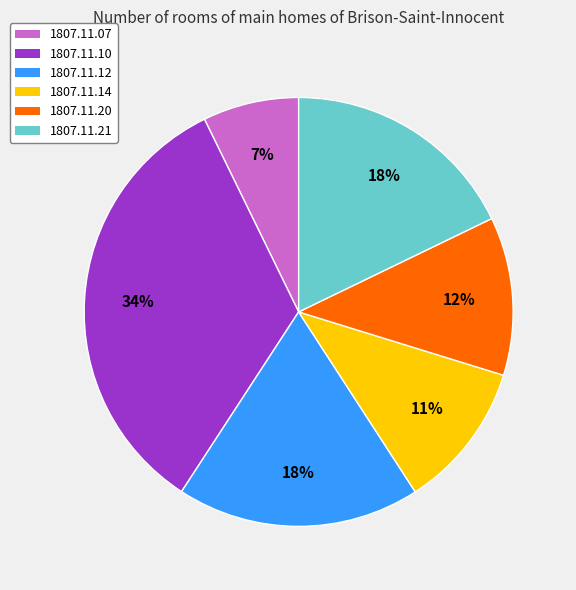

What is the largest slice in the pie chart?

1807.11.10